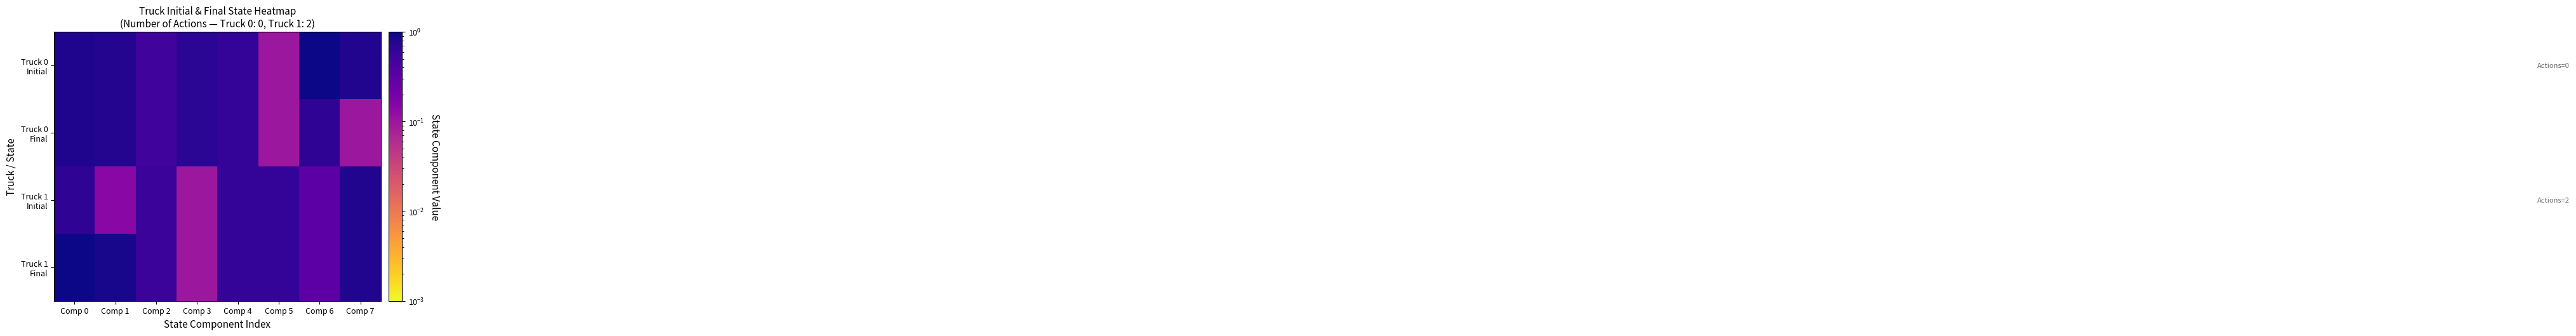

Which series has the largest total across all categories?

Truck 0 Initial